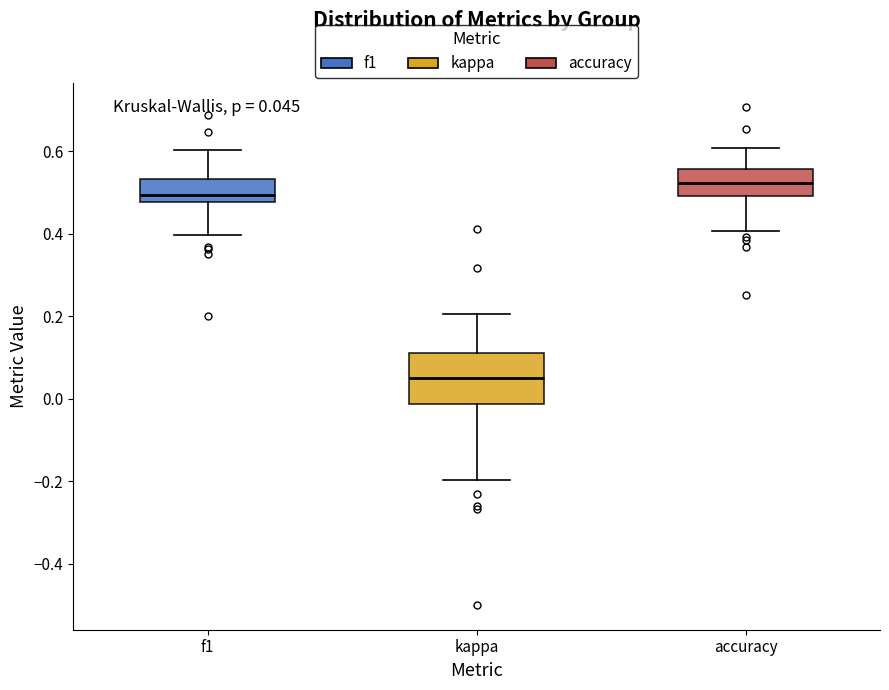

Which box is the tallest, from its lower edge to its upper edge?

kappa